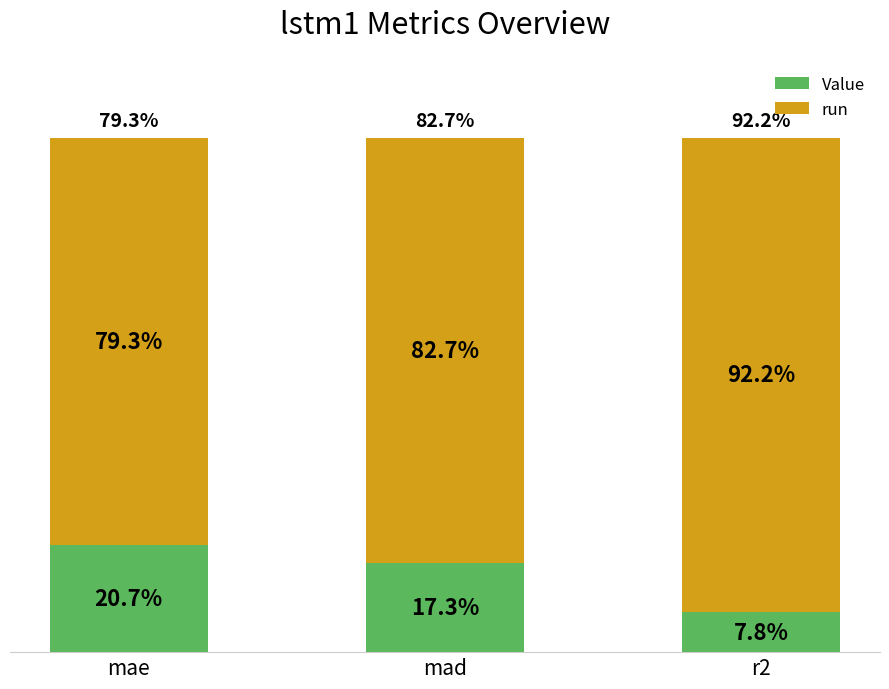

Which category has the highest value in the Value series?

mae